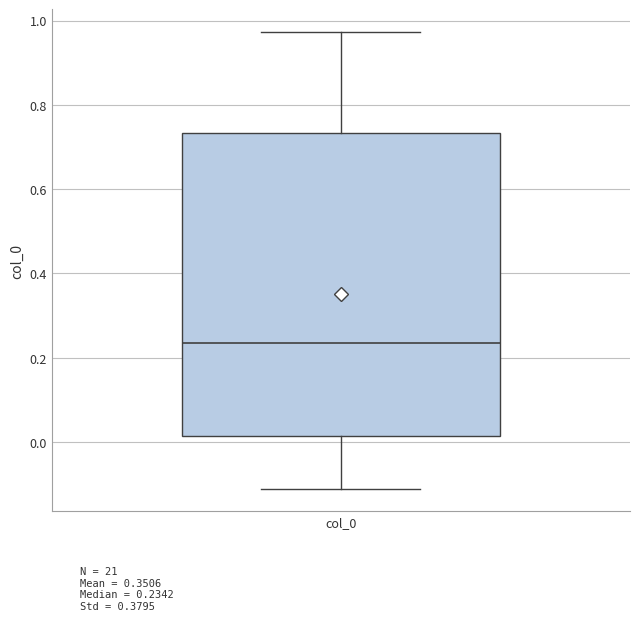

Transcribe this box plot: give where the median line is, the range the box spans, and where the two whiskers end, as read against the y-axis. The values are not printed on the chart, so give them approximately, as read against the axis.

median 0.24, box 0.02 to 0.74, whiskers -0.12 to 0.98